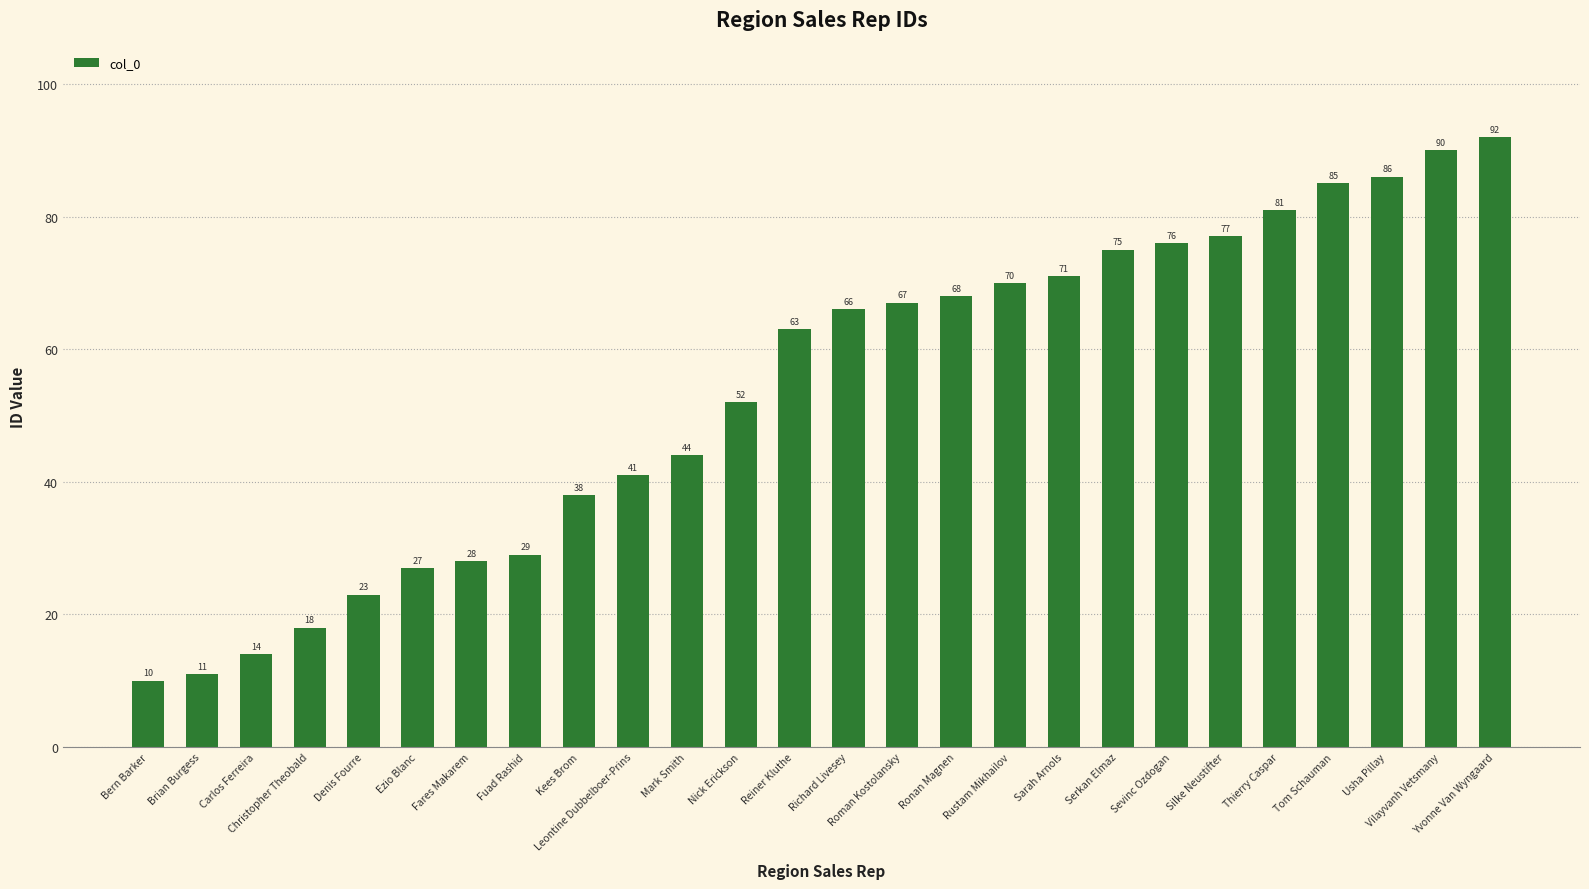

Does the chart contain stacked bars?

No